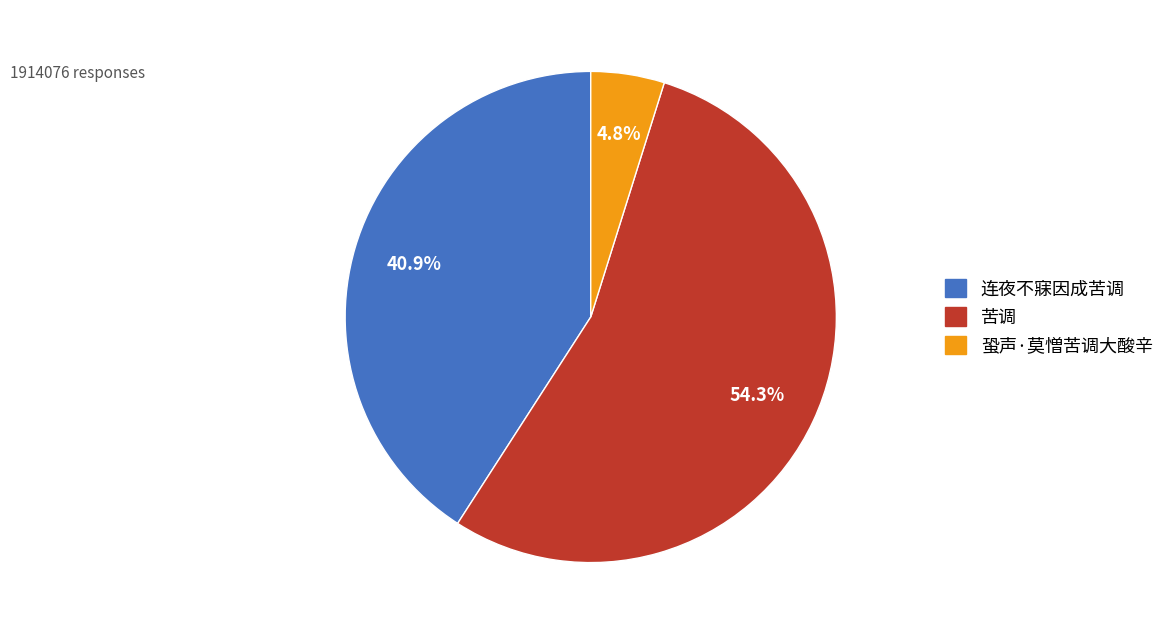

Combined, do 苦调 and 蛩声·莫憎苦调大酸辛 account for over 50%?

Yes